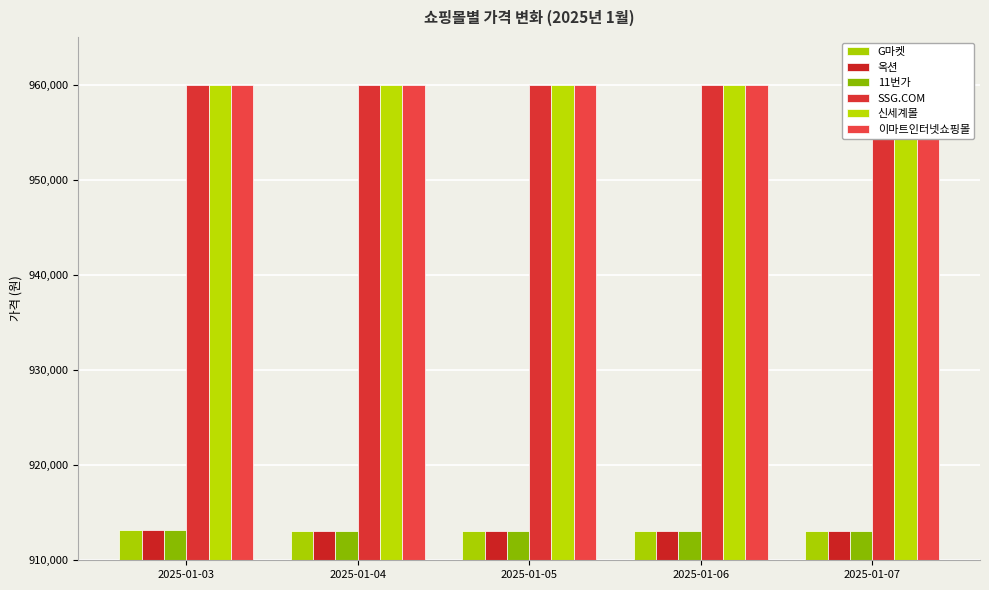

The value of SSG.COM at 2025-01-05 is 960000. True or false?

True